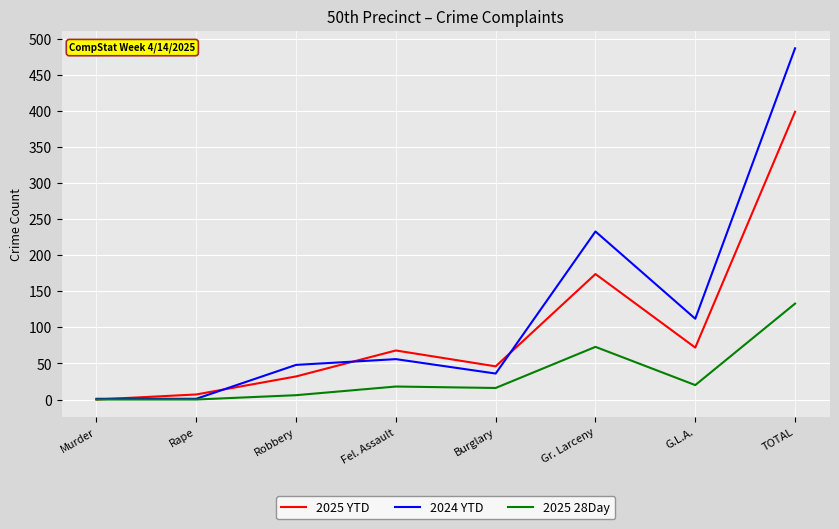

Rank the series by their maximum value, from highest to lowest.

2024 YTD, 2025 YTD, 2025 28Day